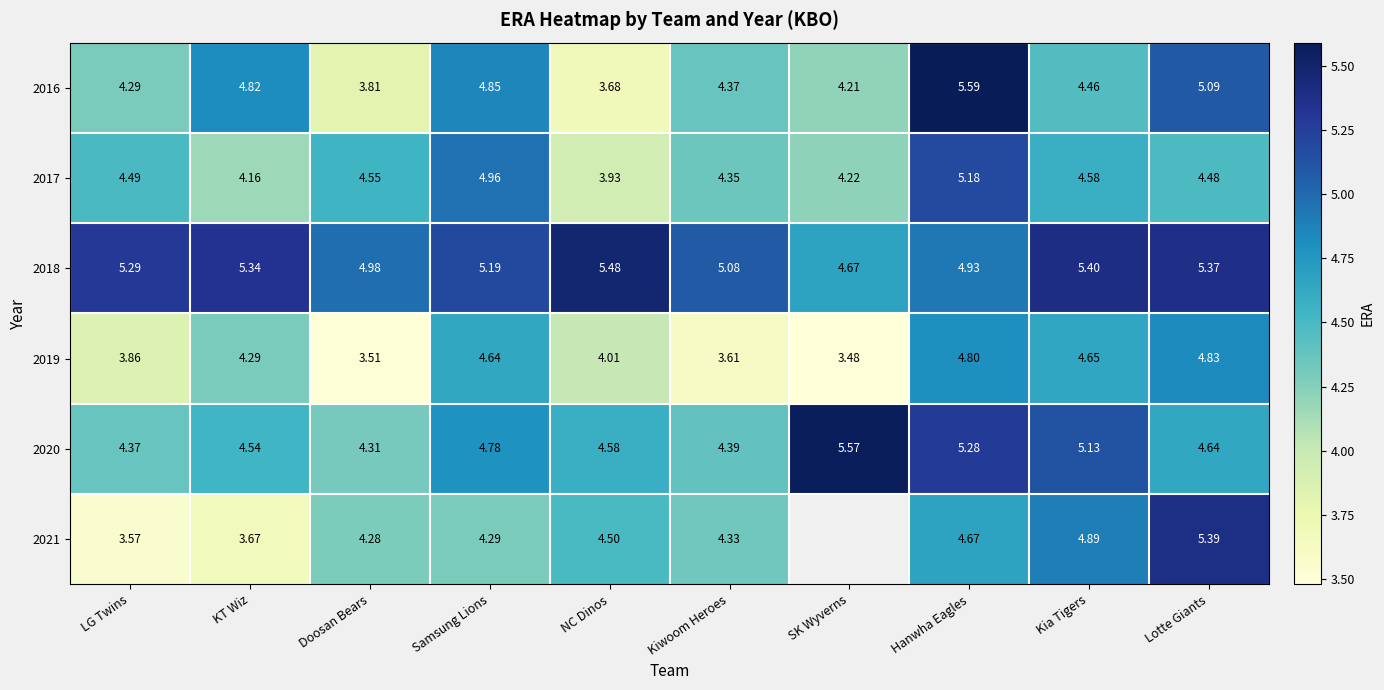

At which label is 2019 closest to 4?

NC Dinos